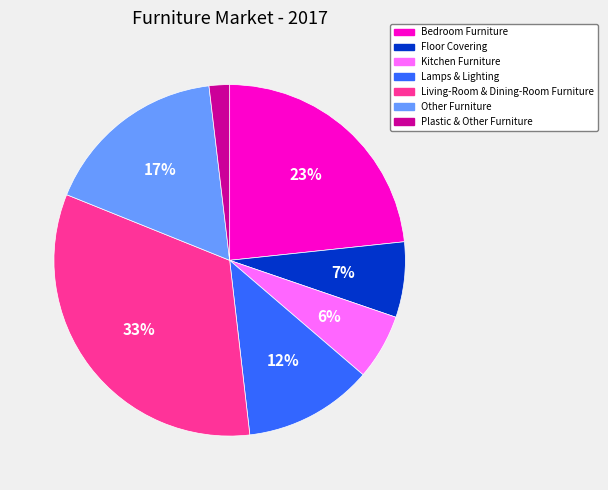

How many slices are in this pie chart?

7